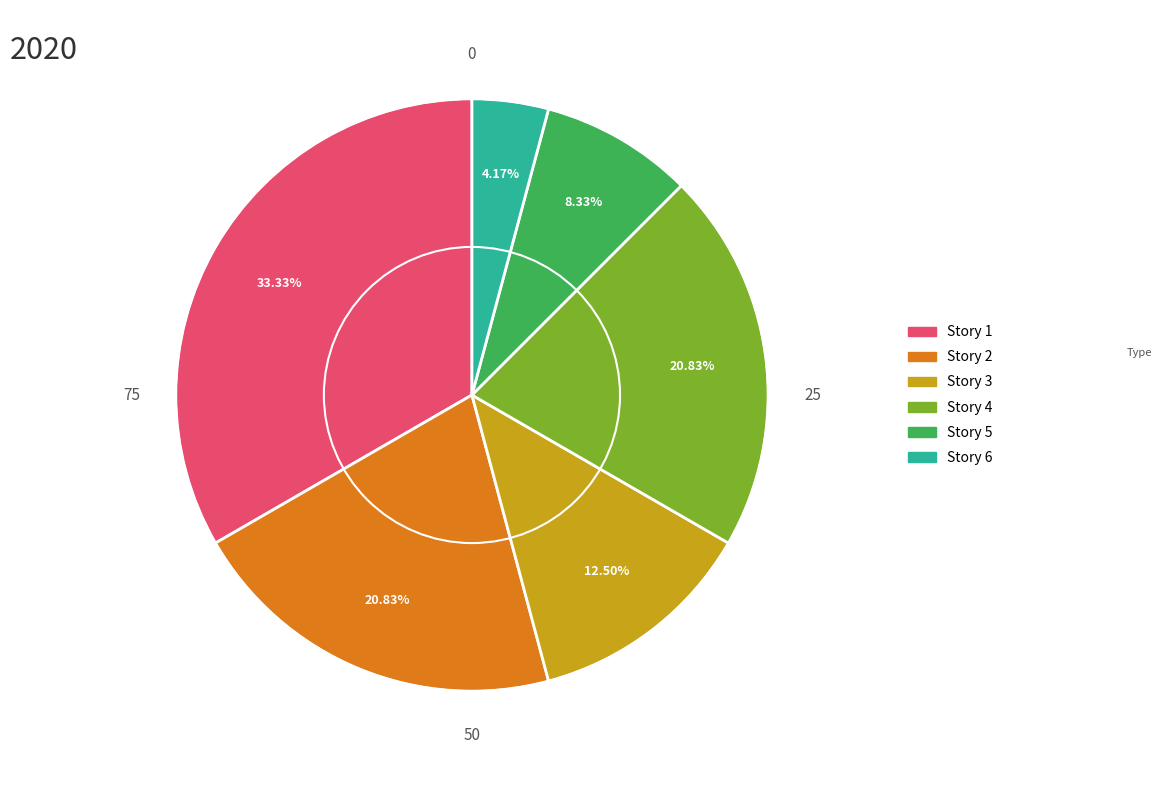

Is there a majority slice in this chart?

No